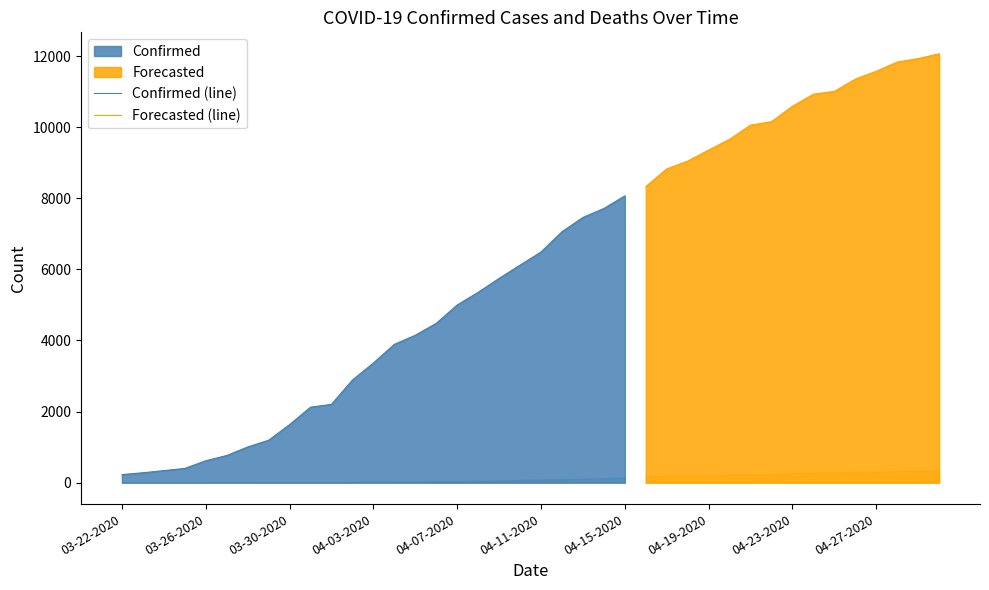

What is the approximate value of Deaths at 04-09-2020, to the nearest 5?

60